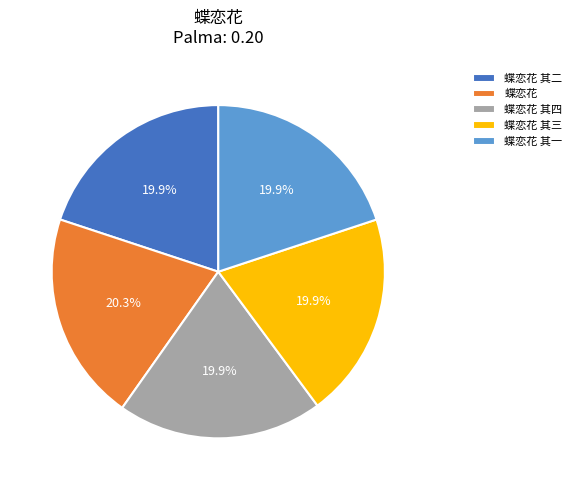

Do 蝶恋花 其二 and 蝶恋花 其一 together represent more than half of the pie?

No